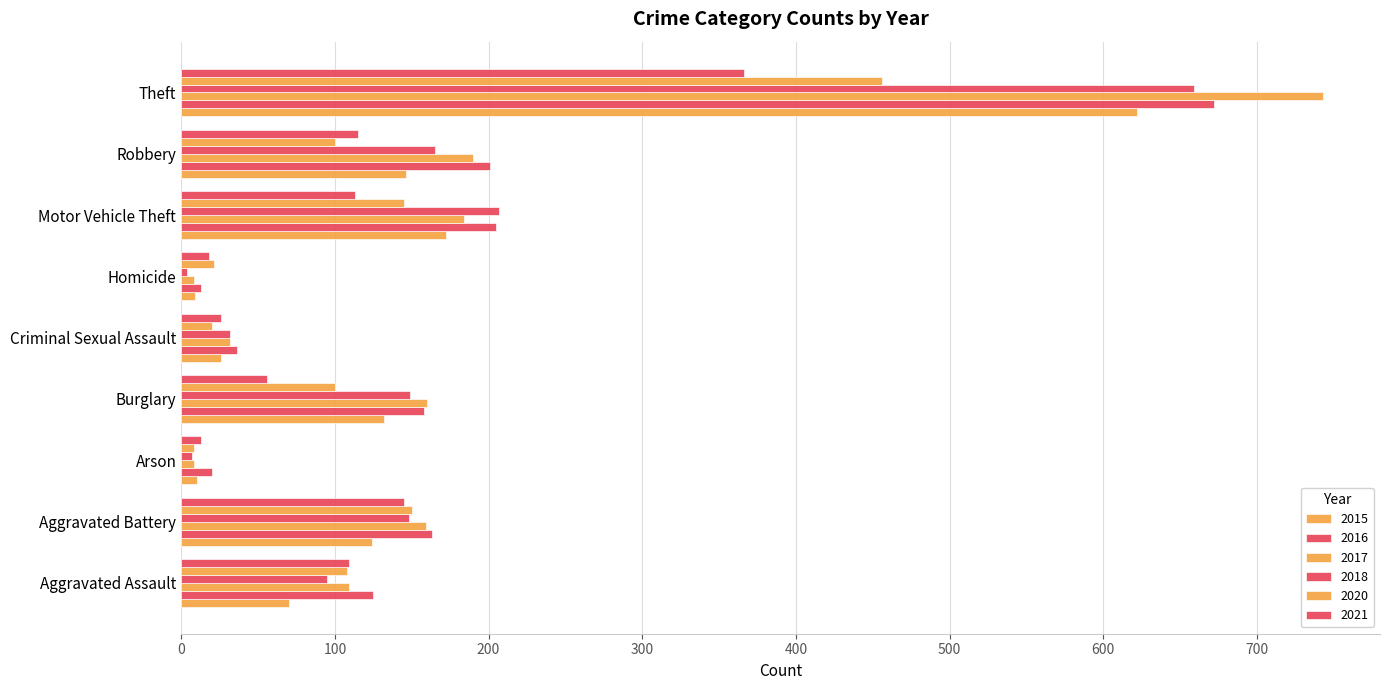

Reading left to right, extract all data points from this chart.

2015: 70	124	10	132	26	9	172	146	622
2016: 125	163	20	158	36	13	205	201	672
2017: 109	159	8	160	32	8	184	190	743
2018: 95	148	7	149	32	4	207	165	659
2020: 108	150	8	100	20	21	145	100	456
2021: 109	145	13	56	26	18	113	115	366